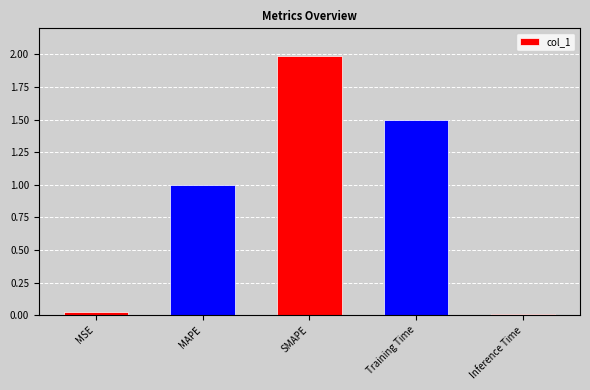

What is the change in value from Training Time to Inference Time?

-1.5